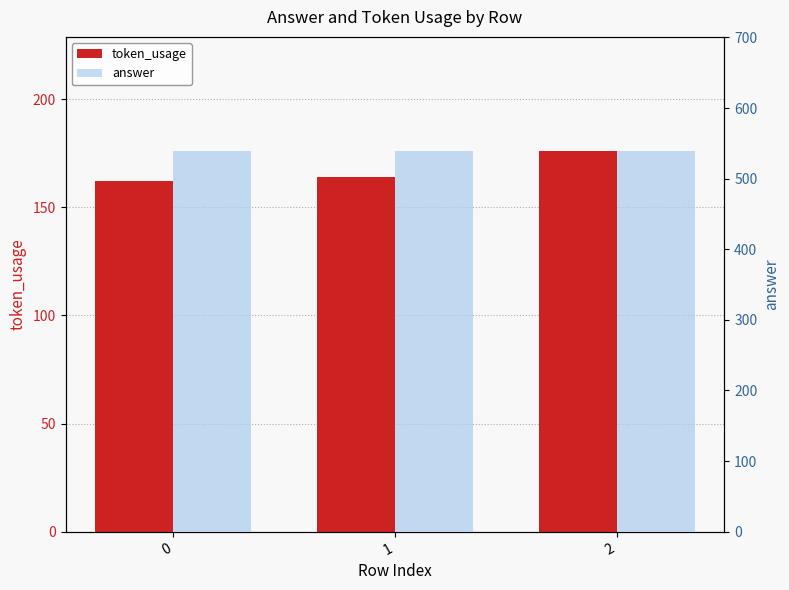

Between 2 and 0, which is larger?

2